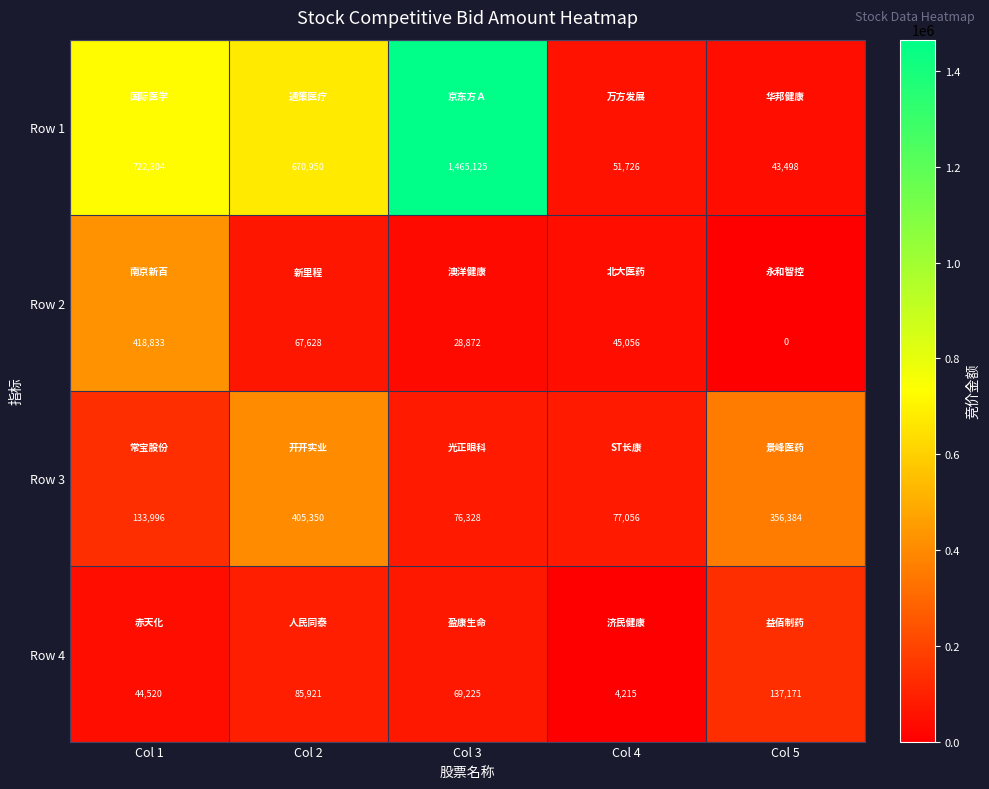

What is the difference between the Row 3 values at Col 2 and Col 4?

328294